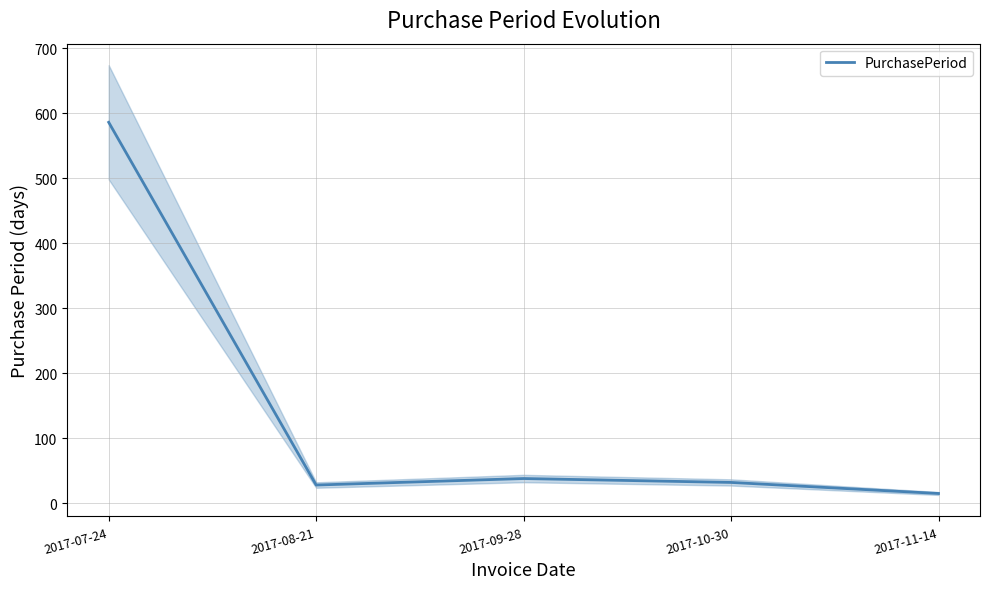

What is the average value?

140